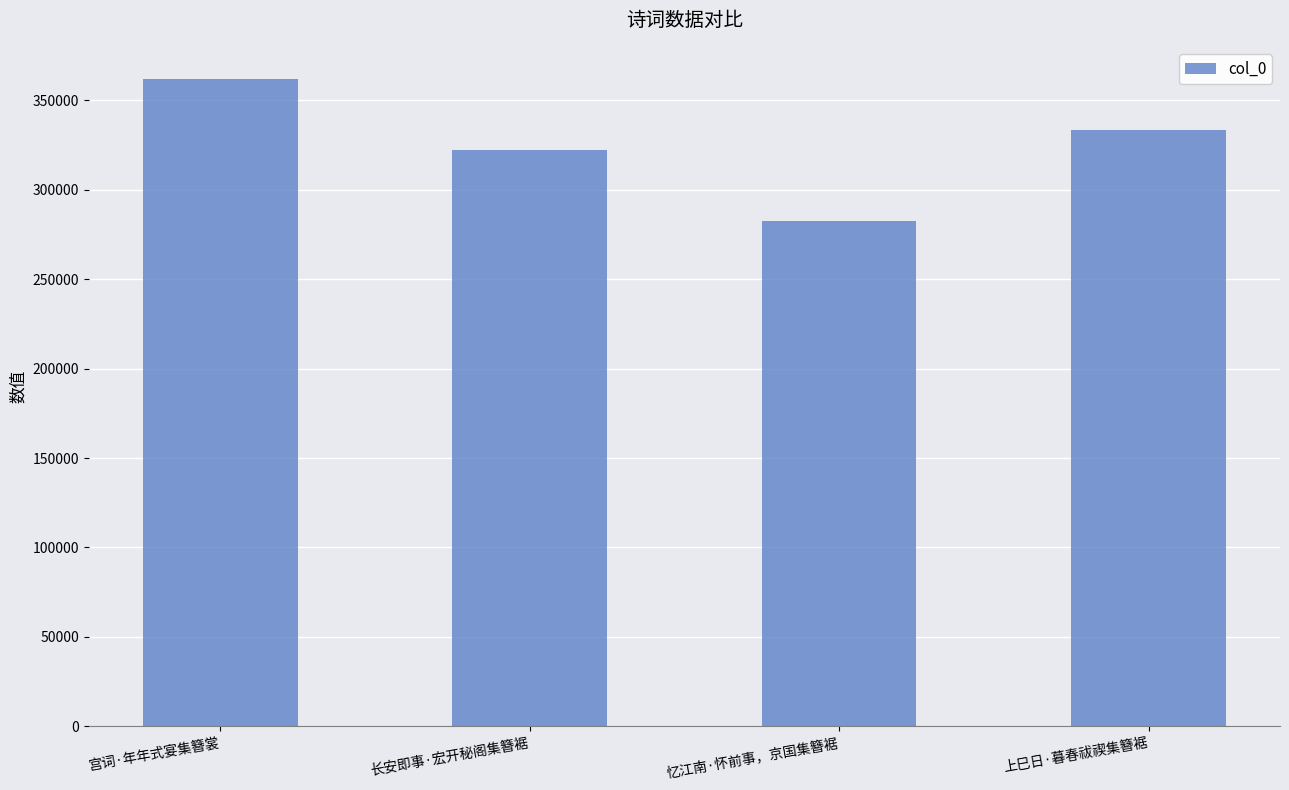

What is the difference between the maximum and second lowest values?

39389